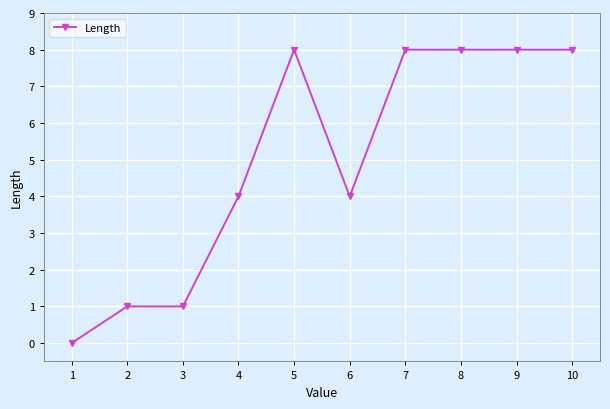

How many categories are shown in the chart?

10